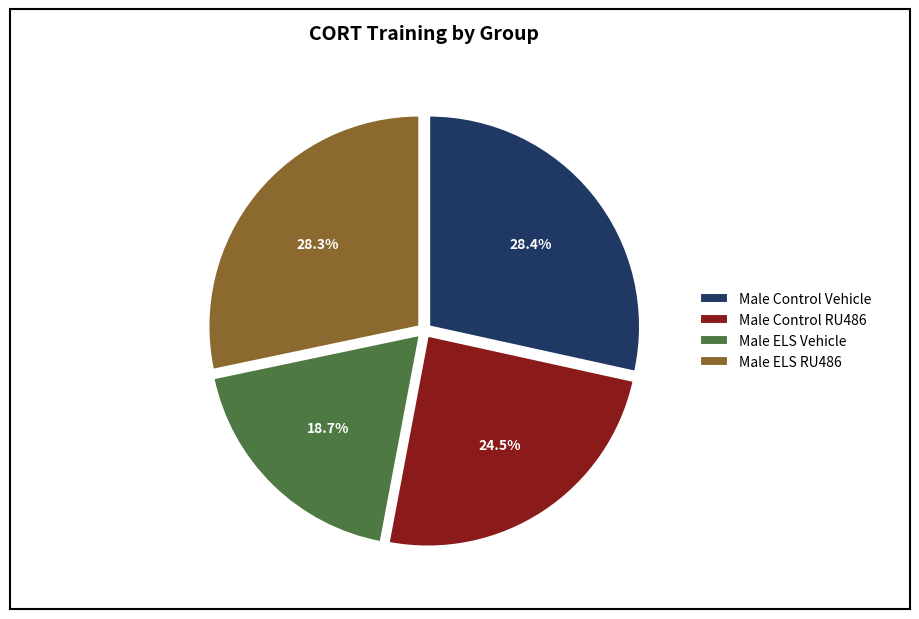

Which category has the smallest portion of the pie?

Male ELS Vehicle